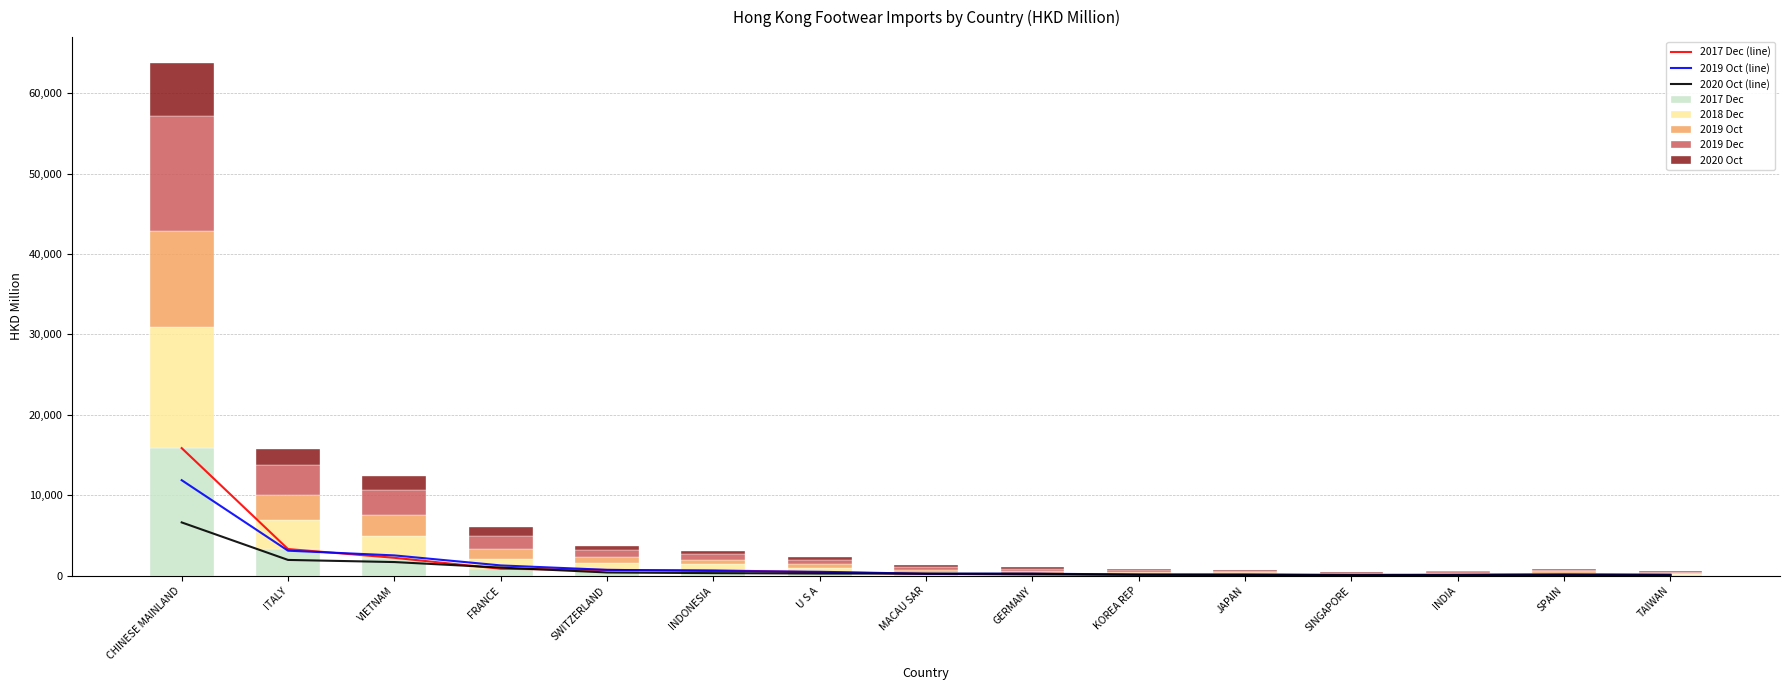

What is the difference between the maximum and minimum values in the 201910 series?

11811.1